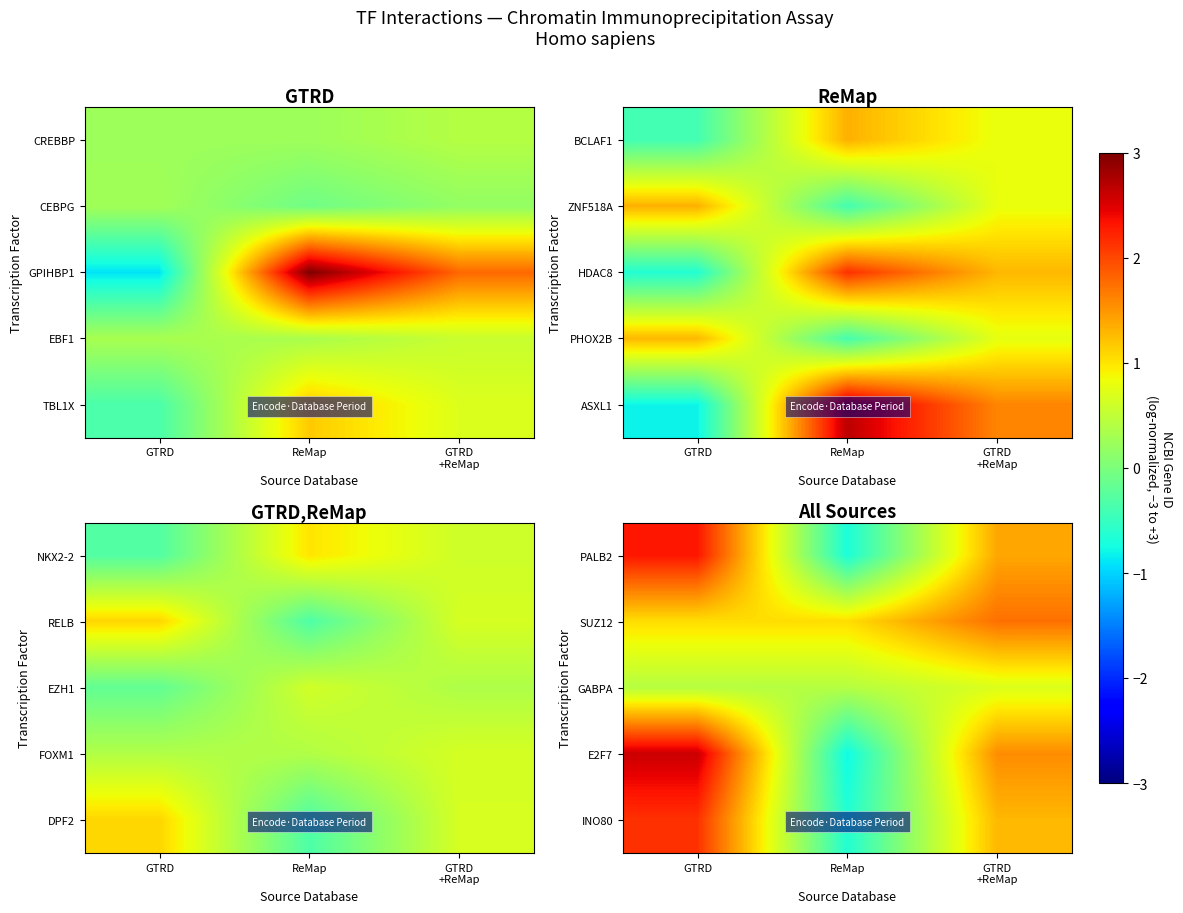

What is the total value across all series at GTRD?

8.5